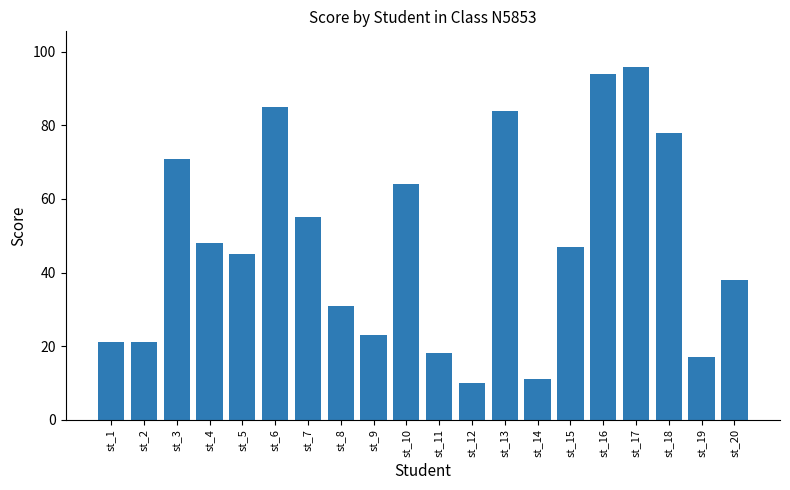

Reading left to right, what are all the values shown in this chart?

21	21	71	48	45	85	55	31	23	64	18	10	84	11	47	94	96	78	17	38